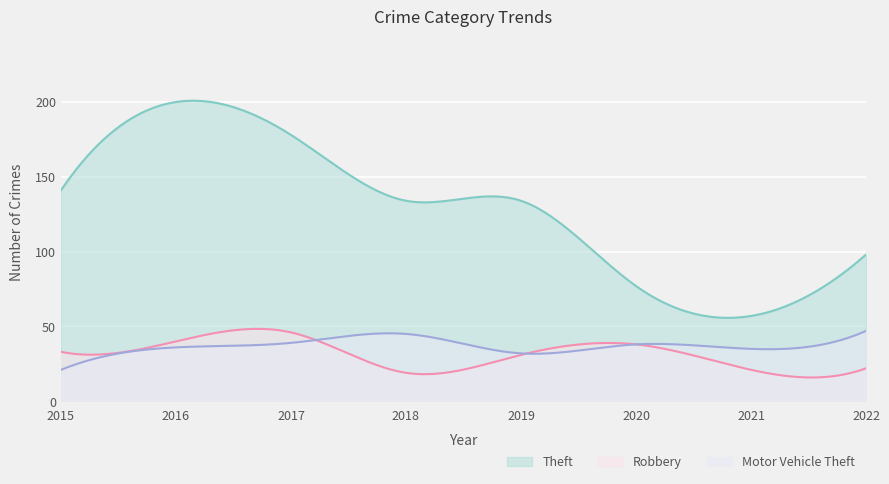

What is the total value across all series at 2016?

276